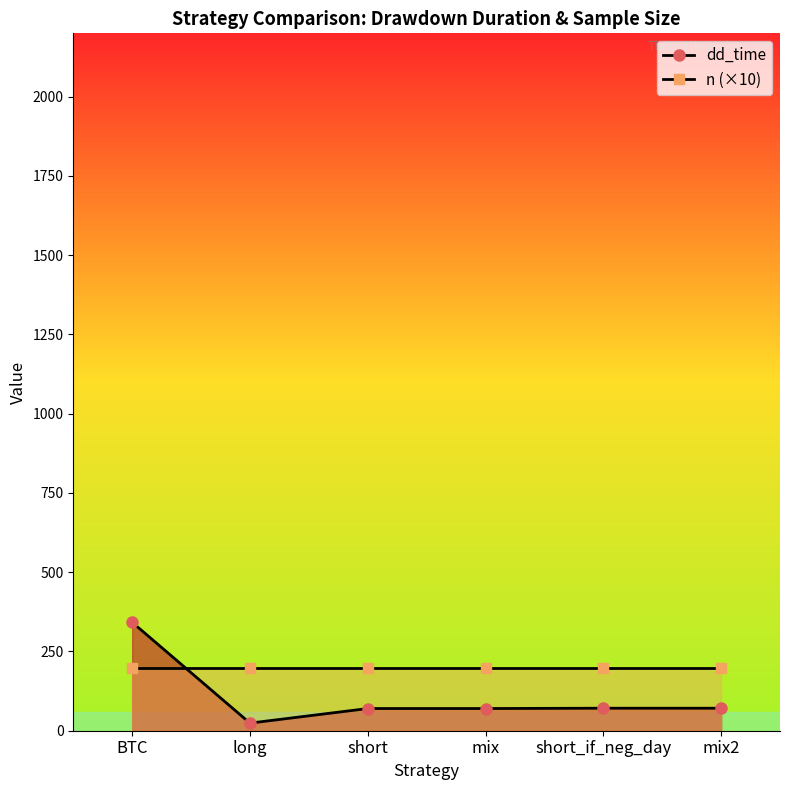

How many intersections are there between n (×10) and dd_time?

1